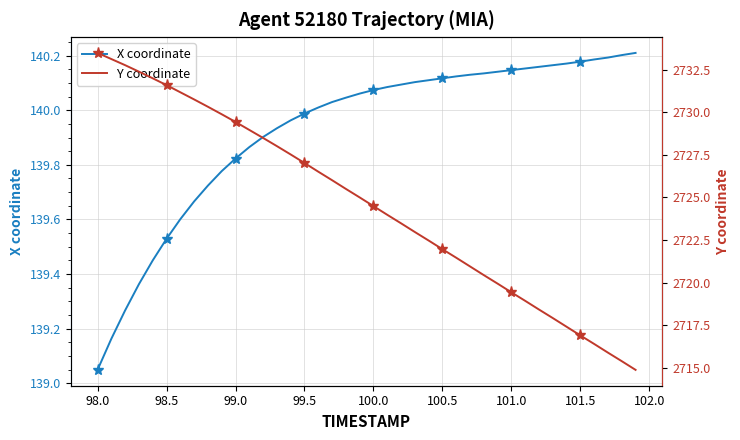

Which series has the widest spread of values?

Y coordinate